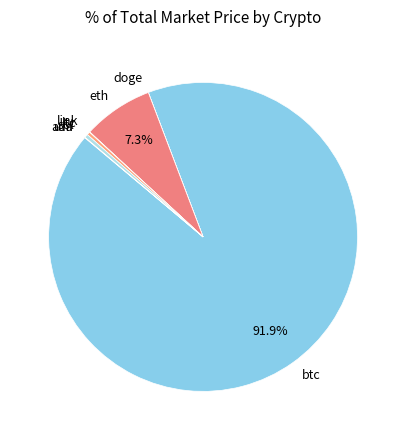

Approximately how many times larger is the value at sol compared to ltc?

1.1